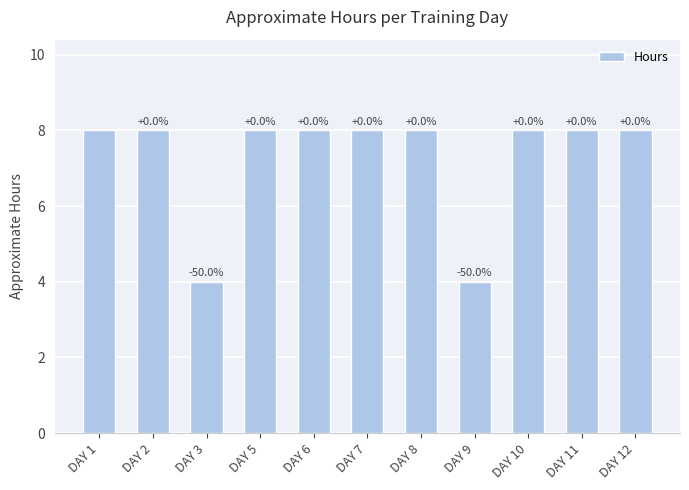

Are the bars horizontal?

No